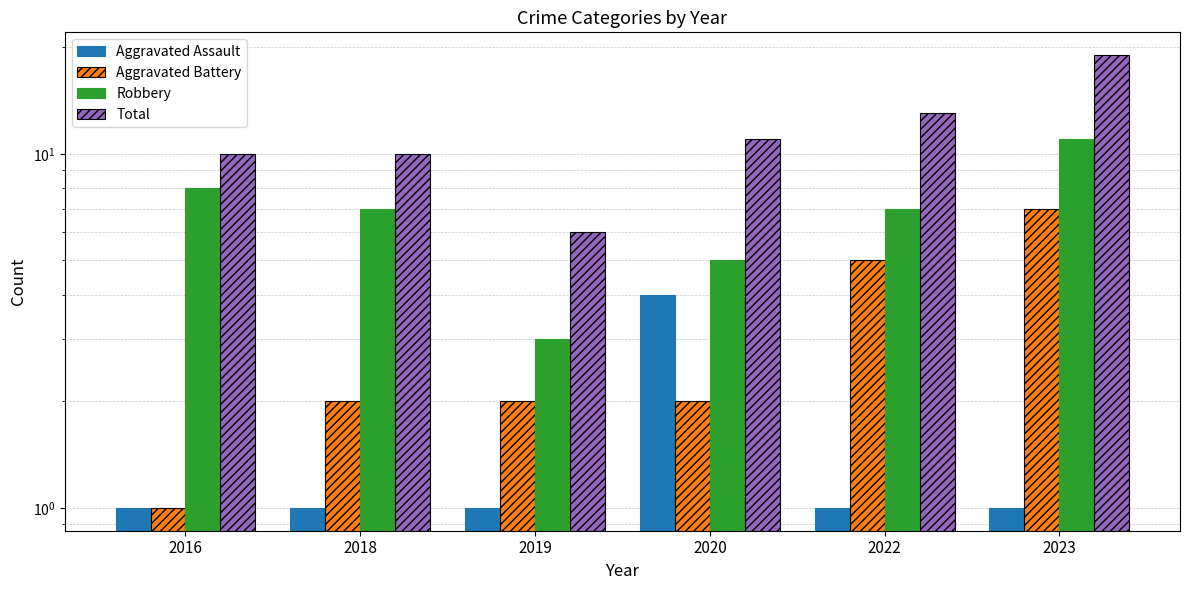

What is the total value across all series at 2019?

12